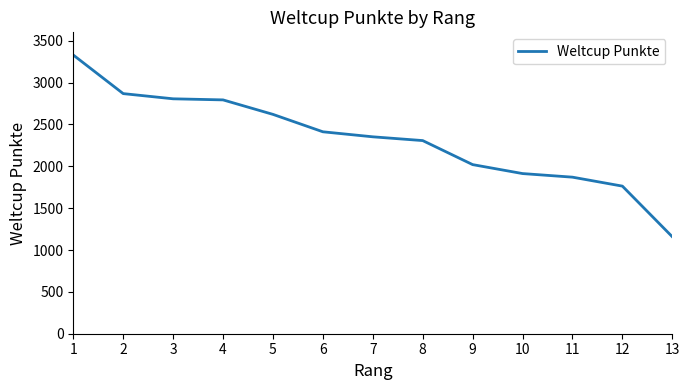

What is the average value?

2324